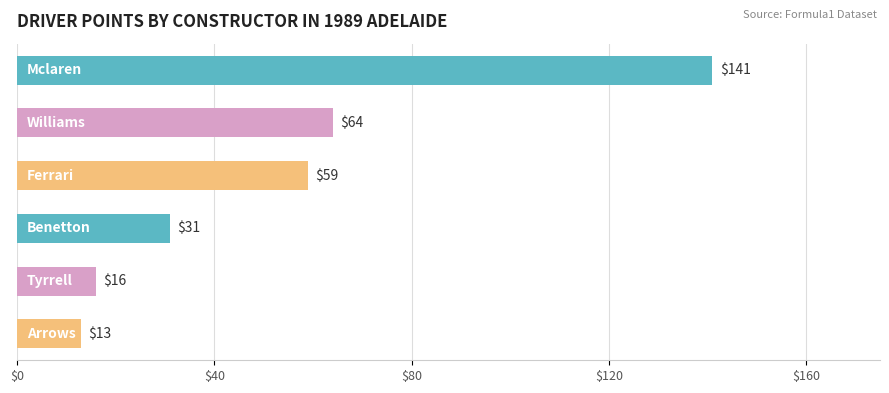

What is the difference between the maximum and minimum values?

128